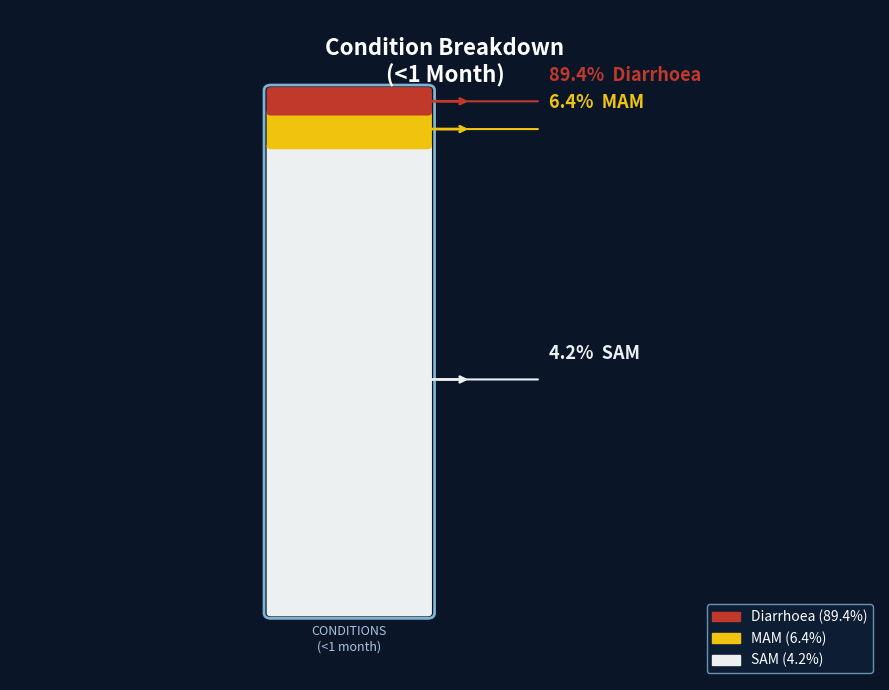

Is it true that MAM is 1% of the pie?

False